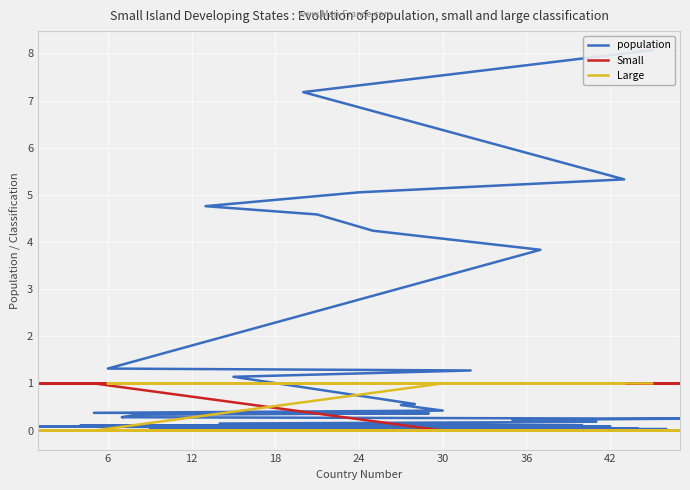

Which series has the largest range (max minus min)?

population